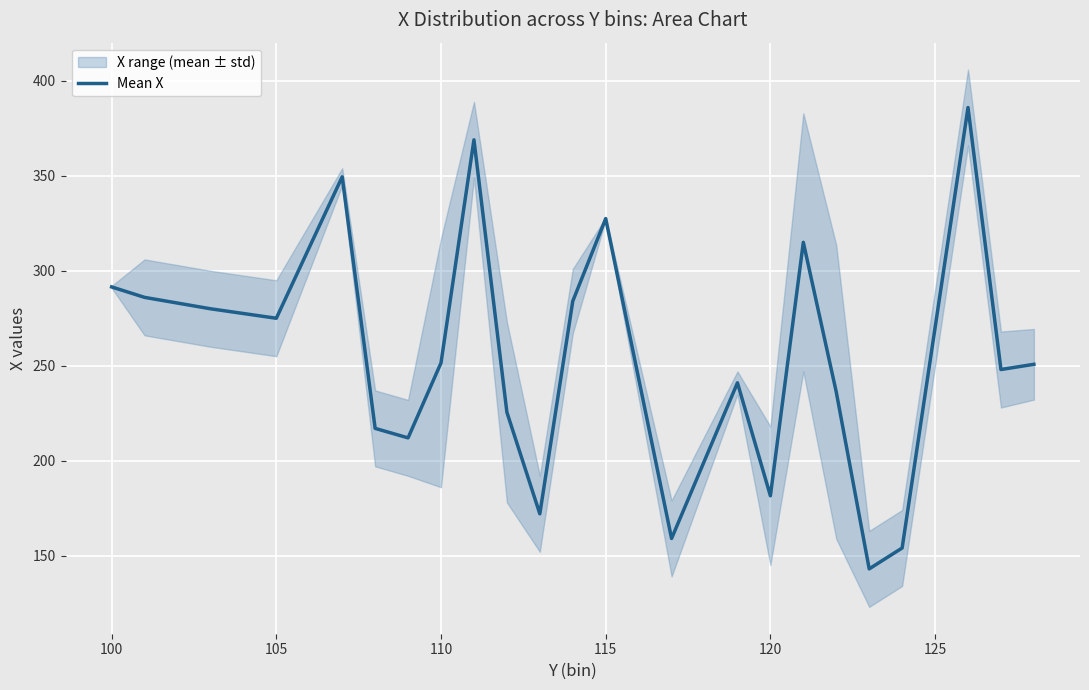

What is the minimum value for Mean X?

143.0